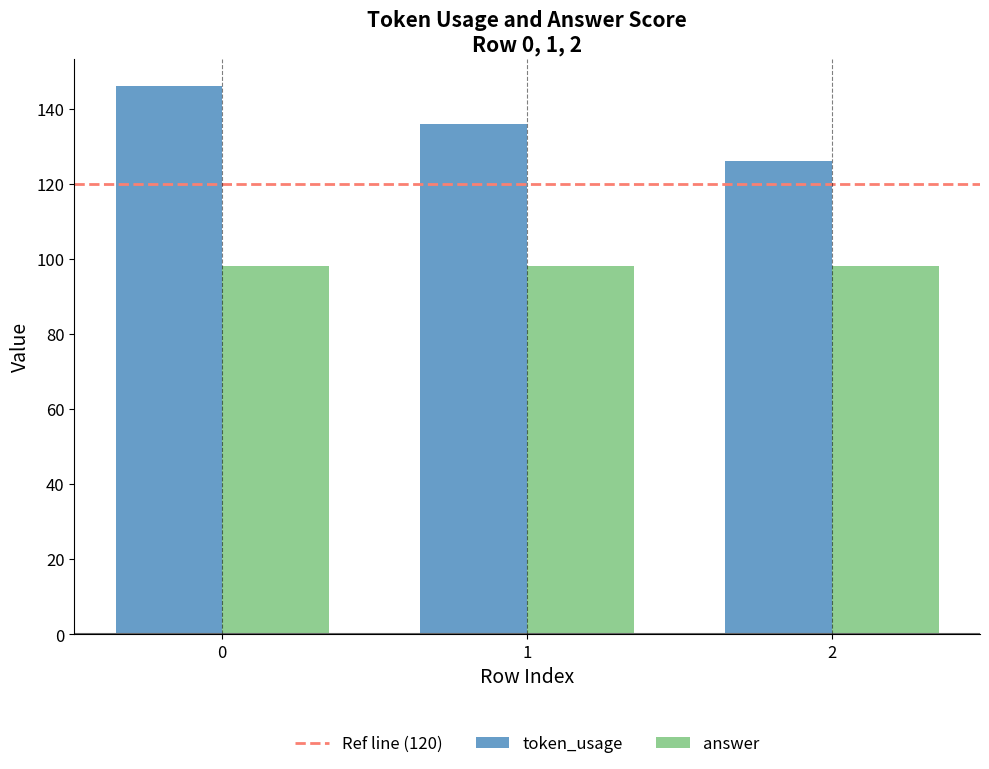

What is the average value of the answer series?

98